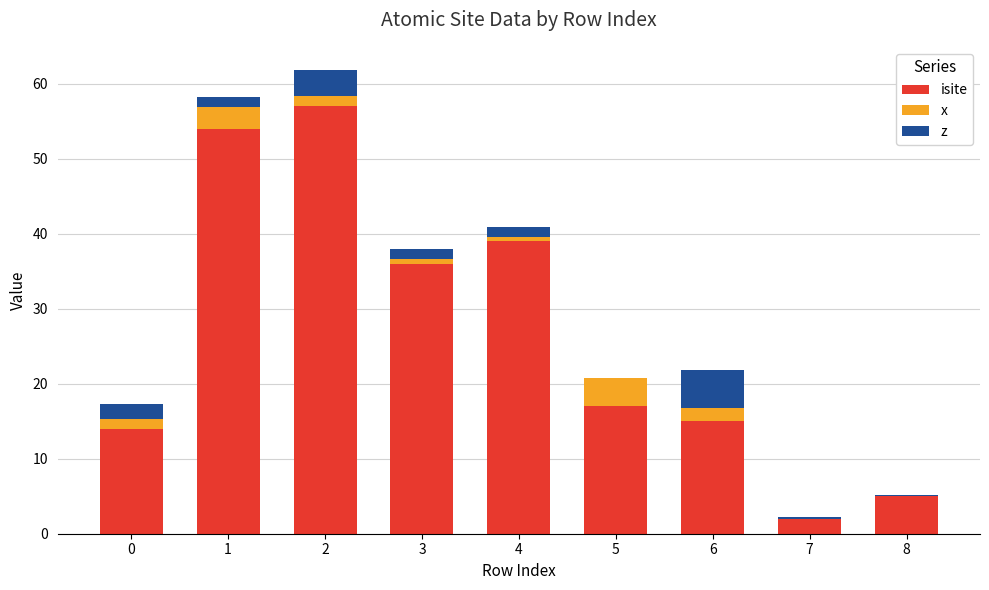

The isite series shows 25.7 at 5. True or false?

False